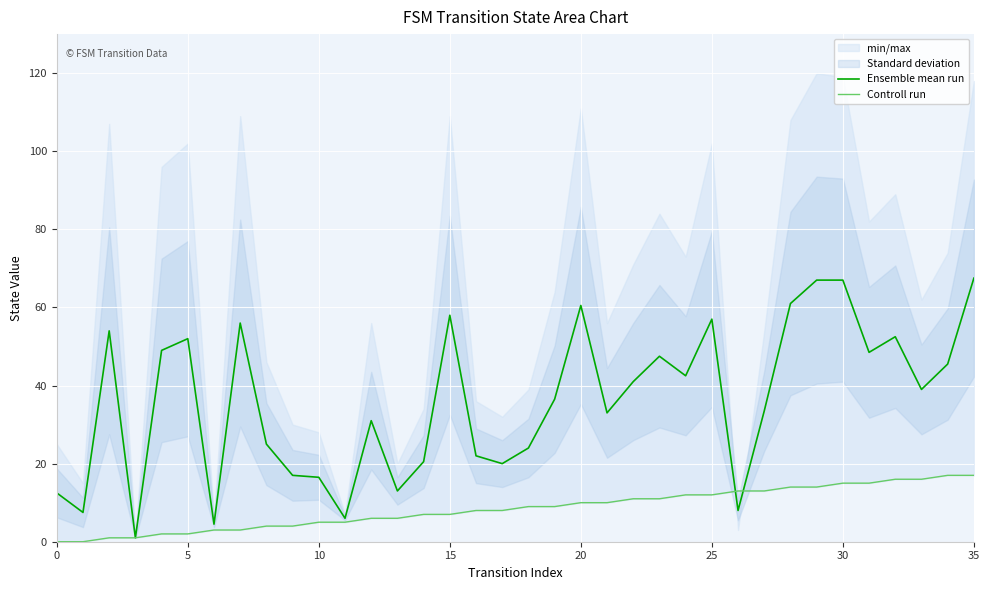

What is the maximum value shown in the chart?

67.5